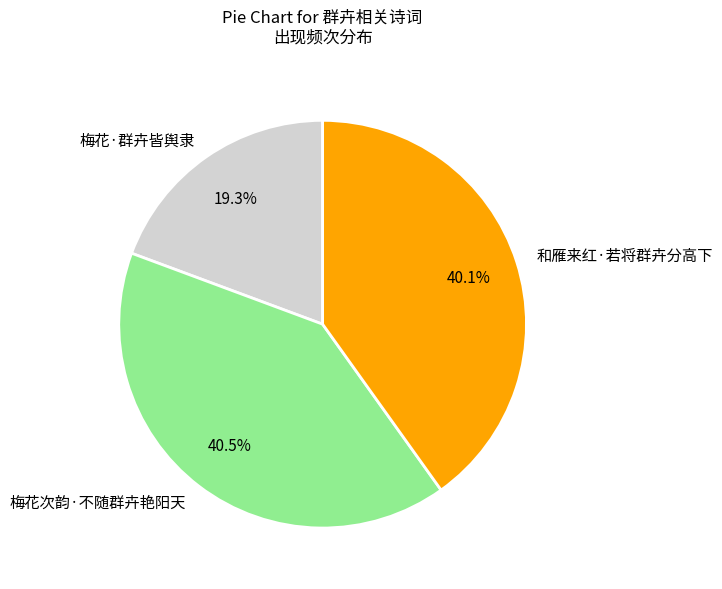

Combined, do 和雁来红·若将群卉分高下 and 梅花·群卉皆舆隶 account for over 50%?

Yes